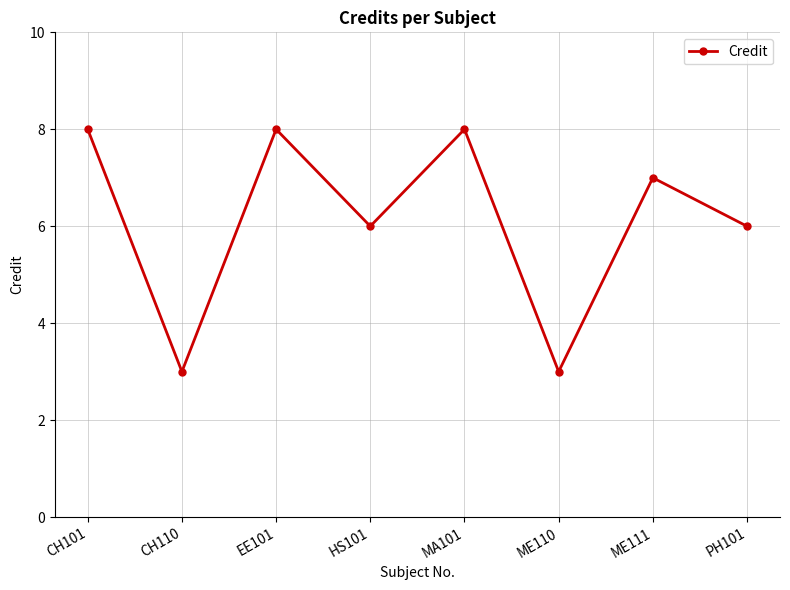

What is the smallest value displayed?

3